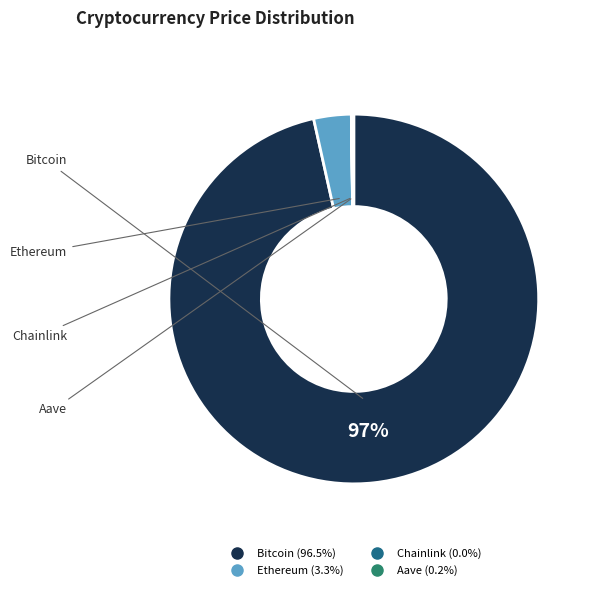

Does any single category account for the majority?

Yes